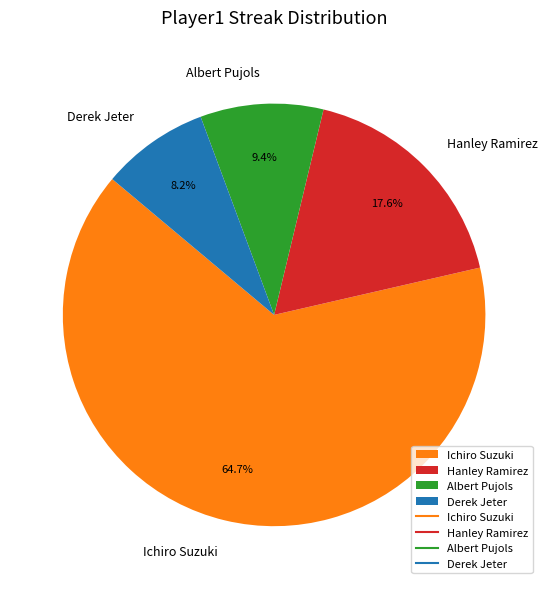

To the nearest percent, what portion does Ichiro Suzuki represent?

65%